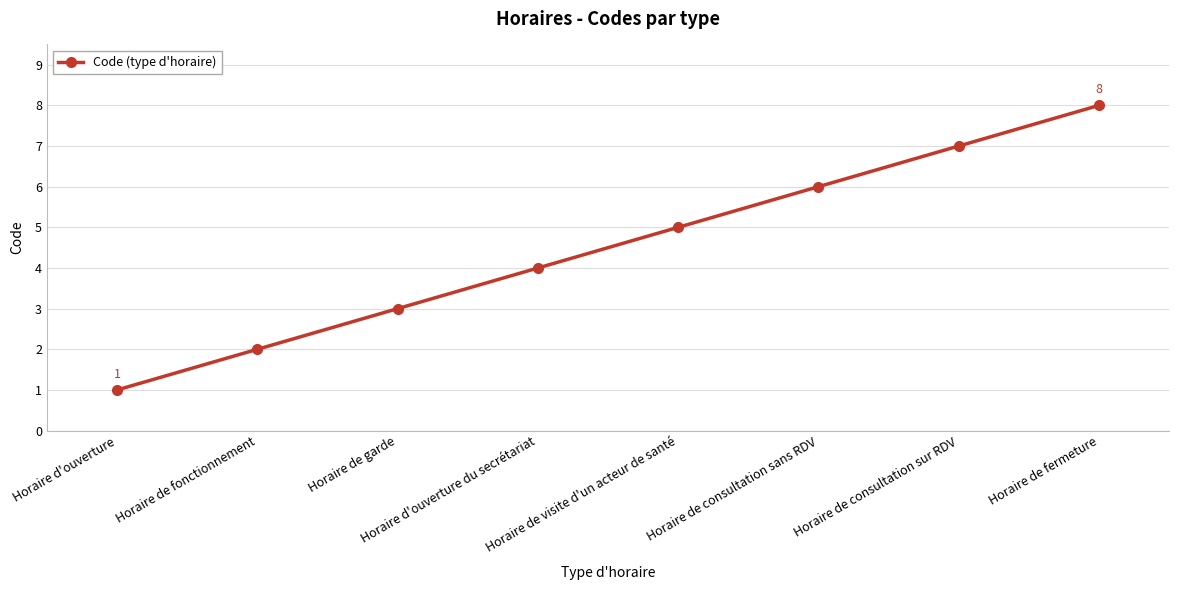

Where is the data nearest to the value 4?

Horaire d'ouverture du secrétariat